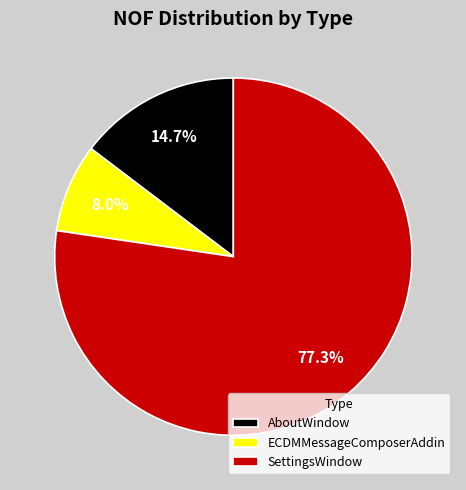

Is there a majority slice in this chart?

Yes